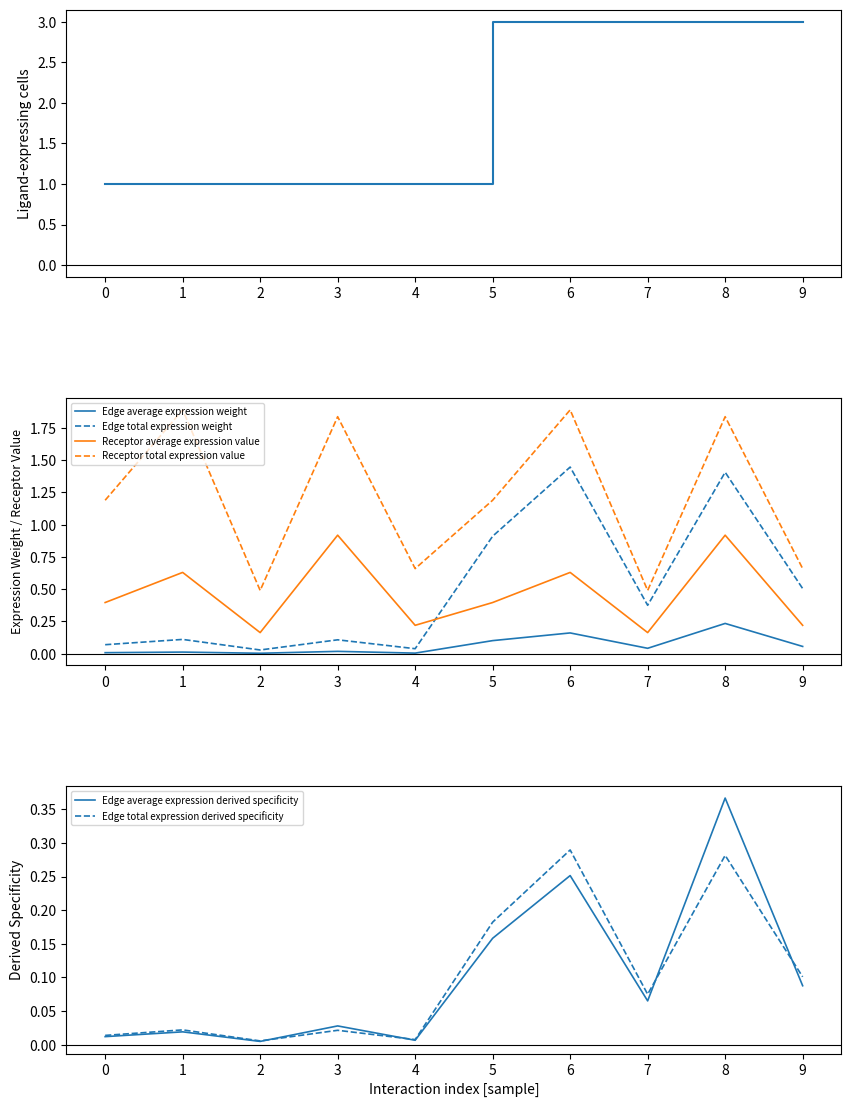

True or false: Edge total expression weight has more than 1 points higher than both neighbors.

True